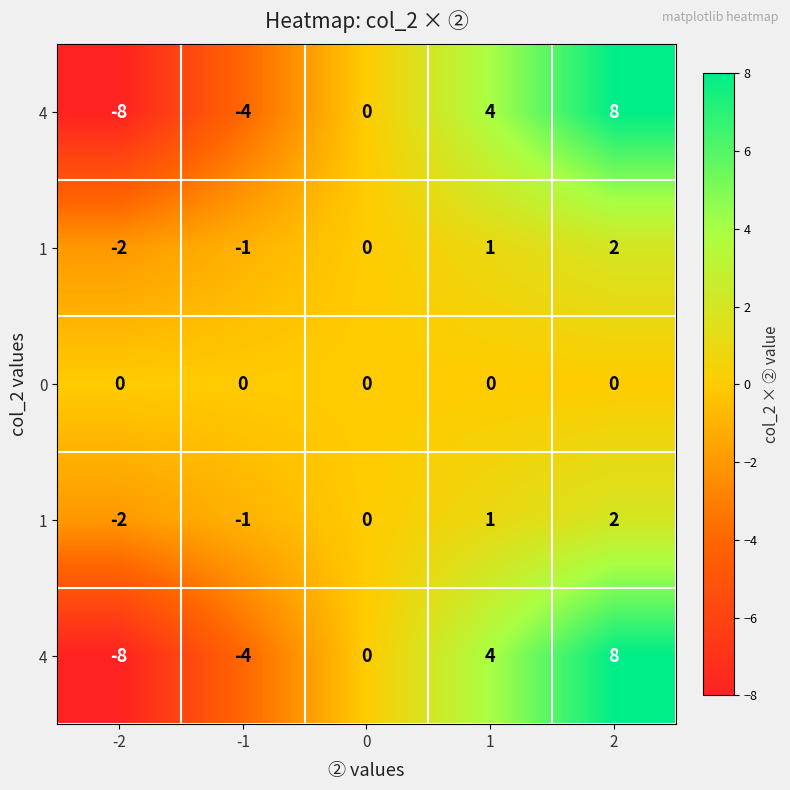

At which category is the sum across all series the highest?

2